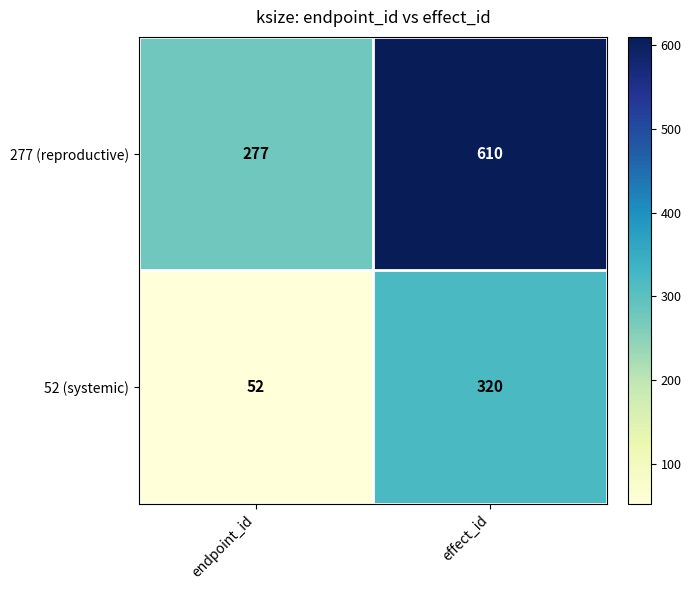

Reading left to right, extract all data points from this chart.

277 (reproductive): endpoint_id=277	effect_id=610
52 (systemic): endpoint_id=52	effect_id=320